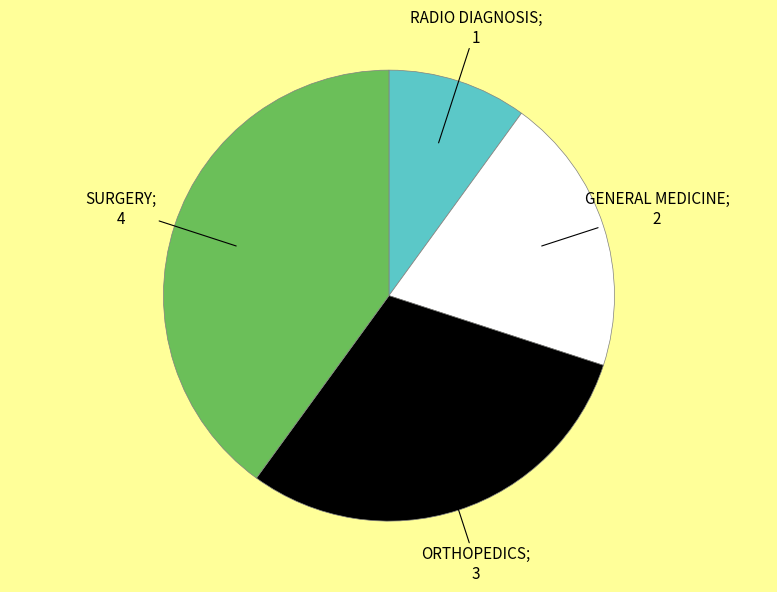

Is there a majority slice in this chart?

No